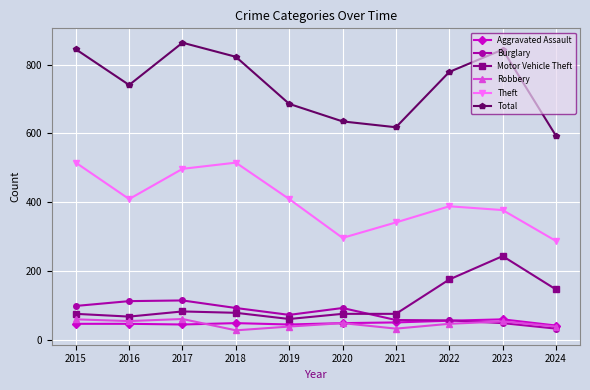

True or false: Total has more than 2 points higher than both neighbors.

False